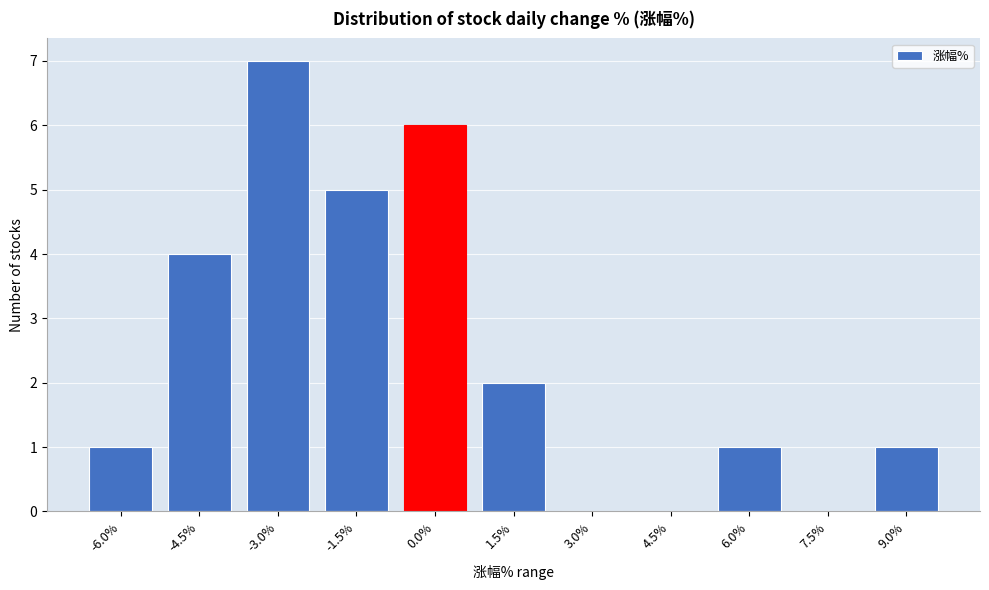

Reading left to right, list all the values displayed in this chart.

-6.0%=1	-4.5%=4	-3.0%=7	-1.5%=5	0.0%=6	1.5%=2	3.0%=0	4.5%=0	6.0%=1	7.5%=0	9.0%=1